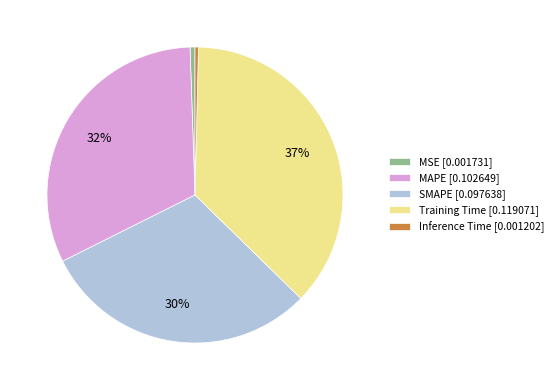

Which category has the biggest portion of the pie?

Training Time